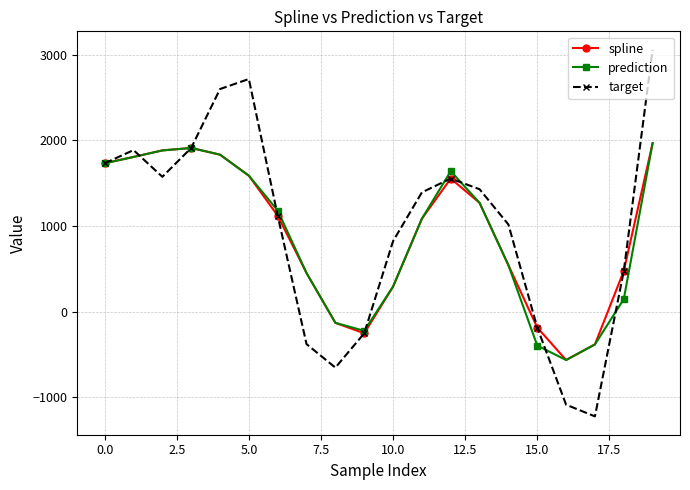

How many values in prediction are below zero?

5